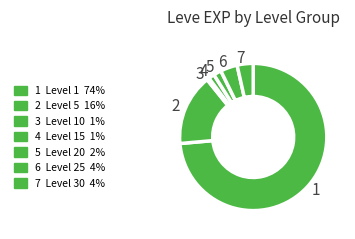

How many slices are in this pie chart?

7